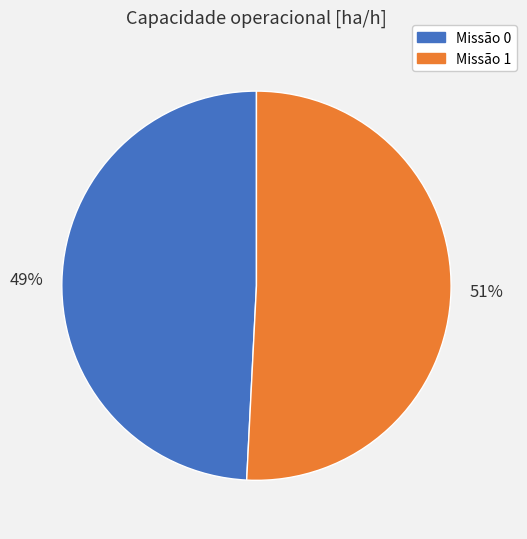

Is there any slice that represents more than half of the pie?

Yes